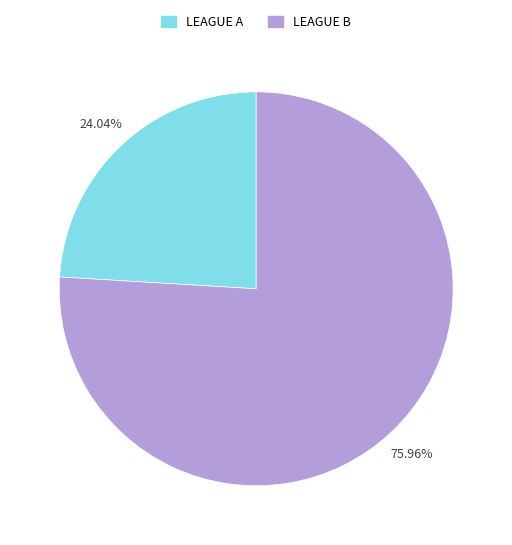

How many segments does this pie chart have?

2